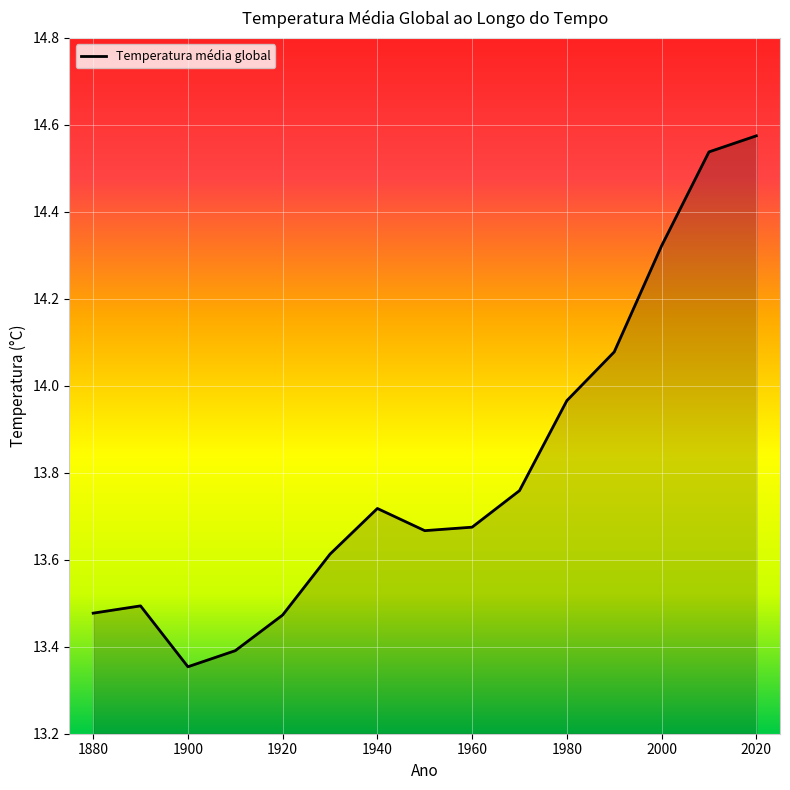

How many interior local peaks (higher than both neighbors) does the data have?

2